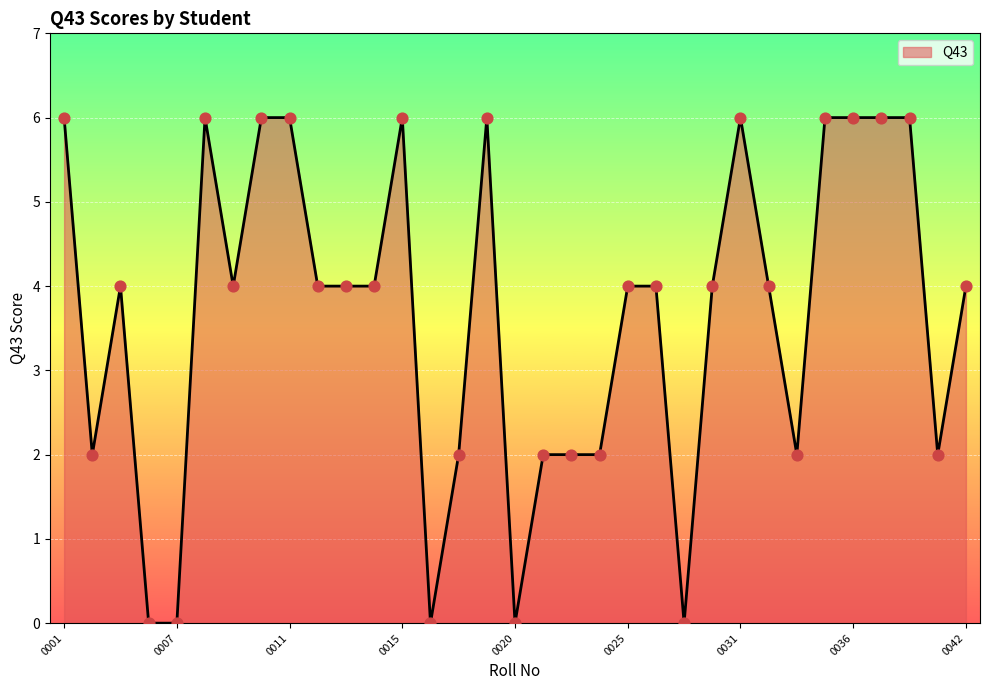

What is the maximum value shown in the chart?

6